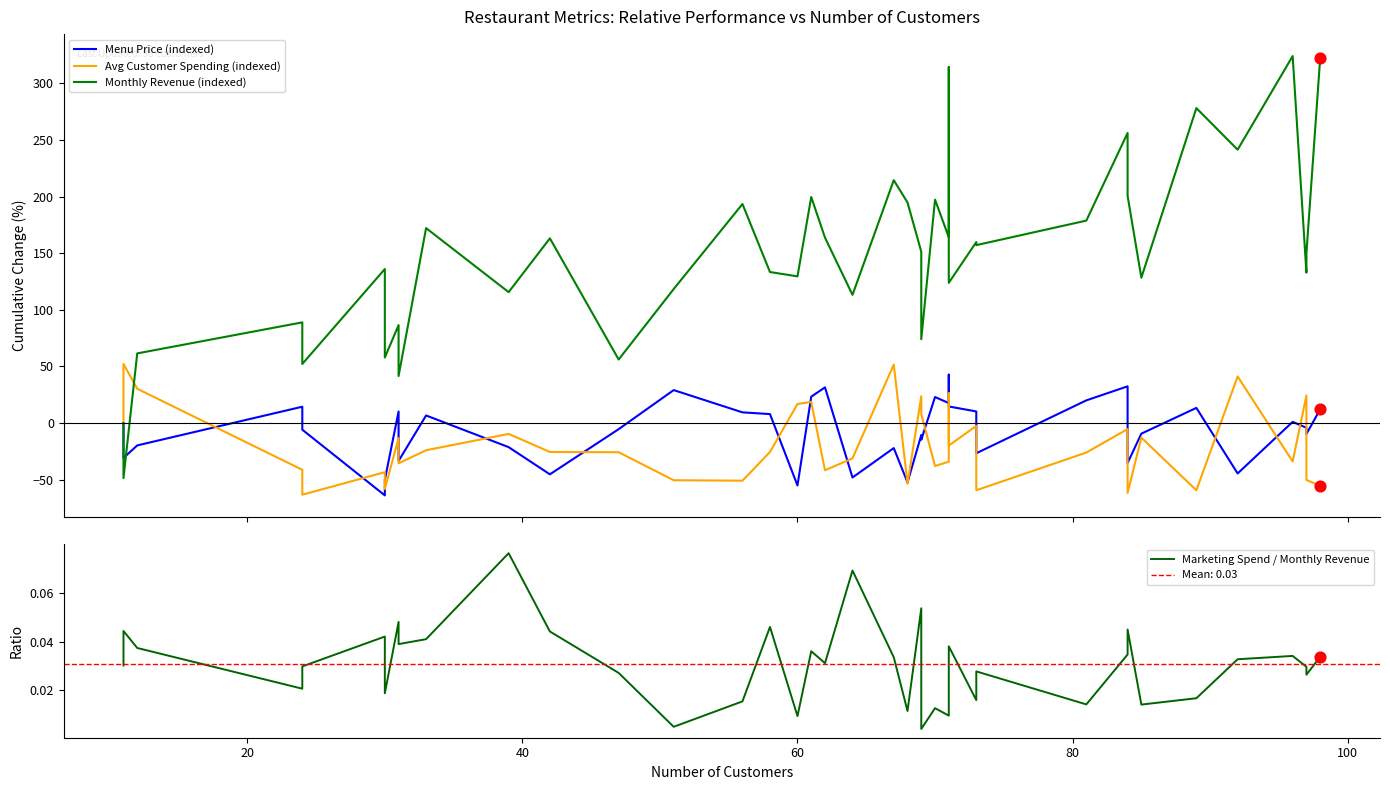

Which series has the largest Y range (max minus min)?

Monthly Revenue (indexed)